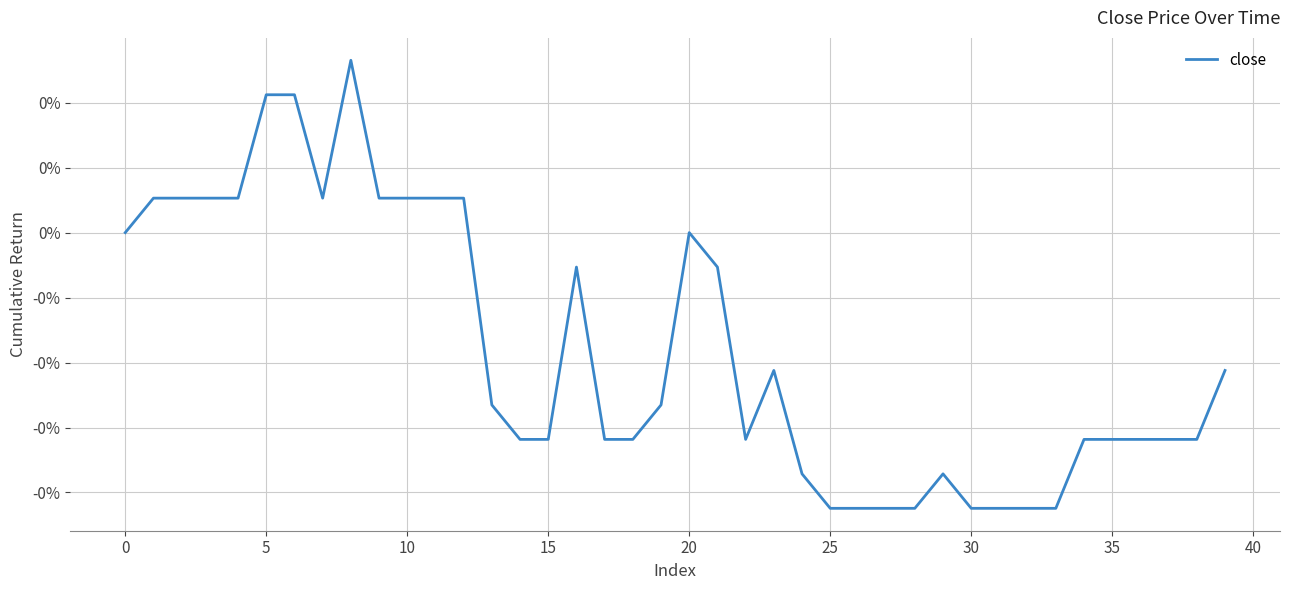

What is the difference between the second highest and minimum values?

0.6